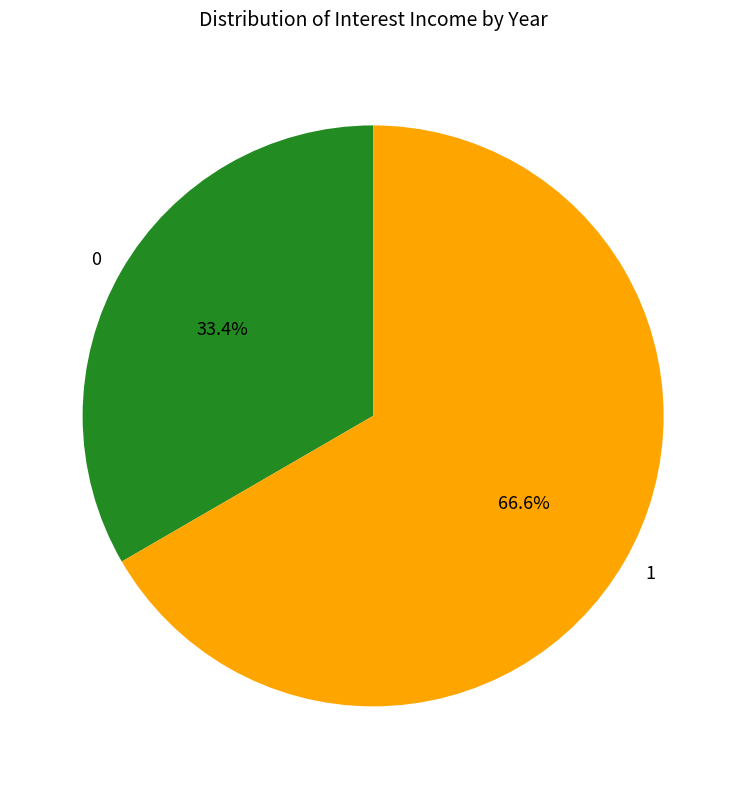

Is there a majority slice in this chart?

Yes